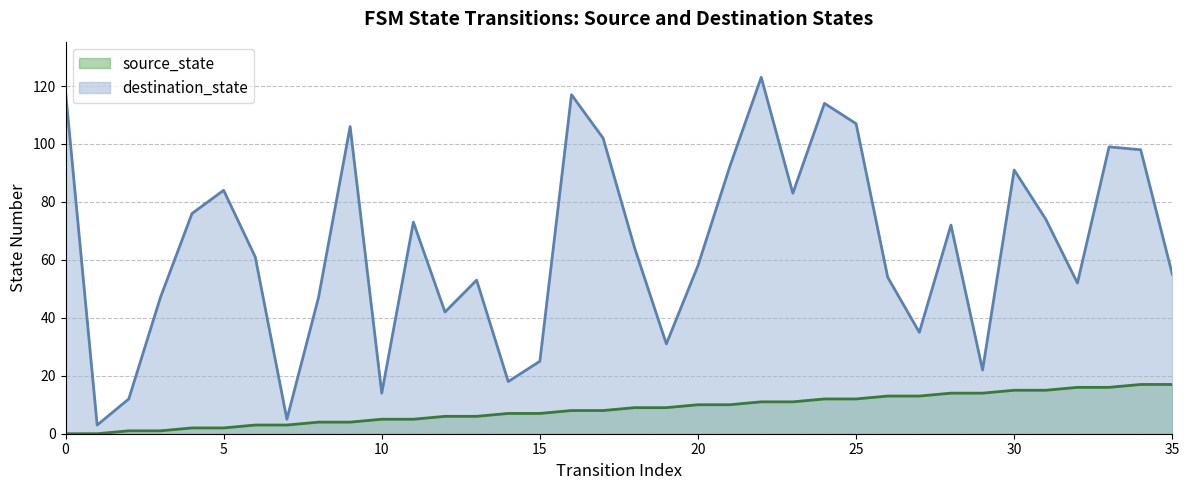

What value does the destination_state series have at 19, to the nearest 50?

50